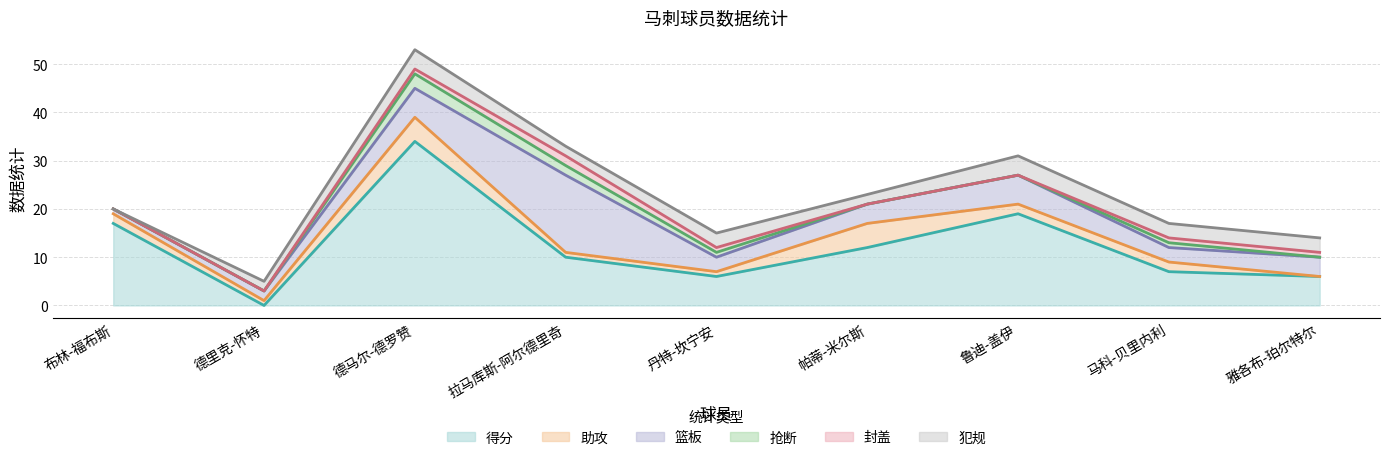

Which category has the highest value across all series?

德马尔-德罗赞